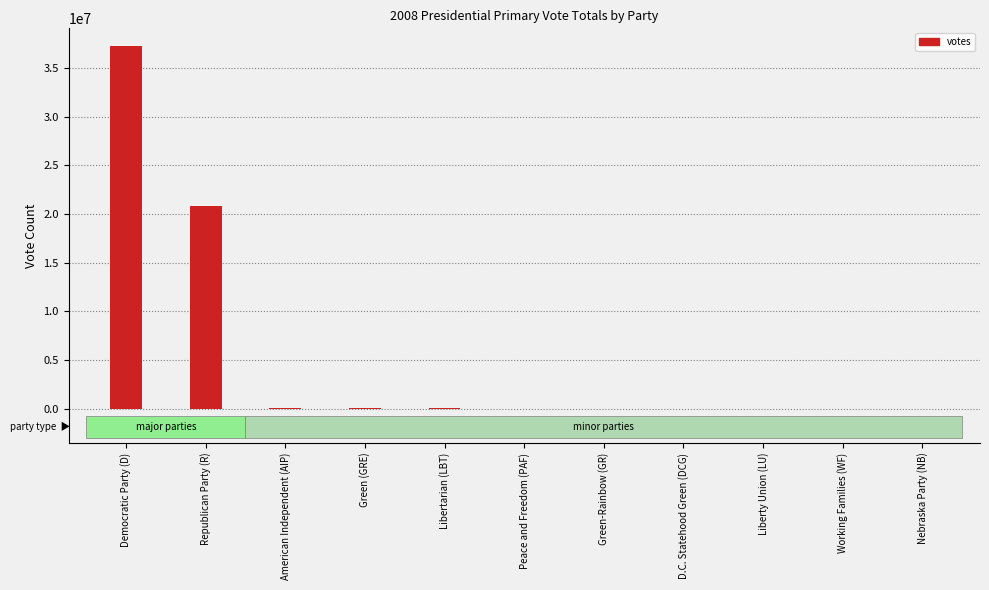

How many series are shown in this chart?

1